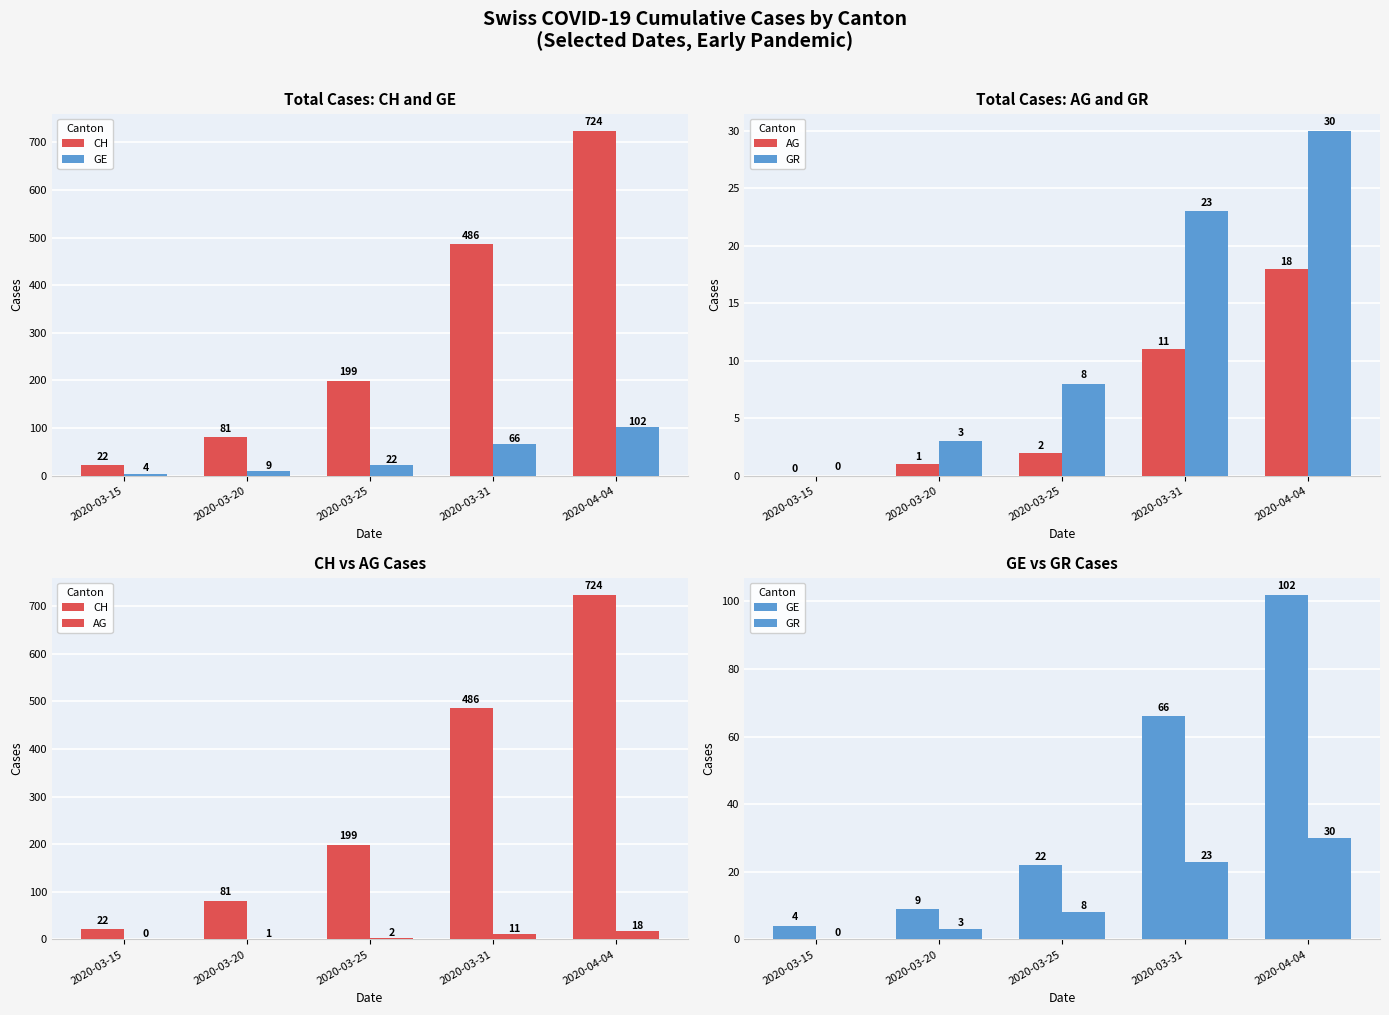

The value of GR at 2020-04-04 is 30. True or false?

True